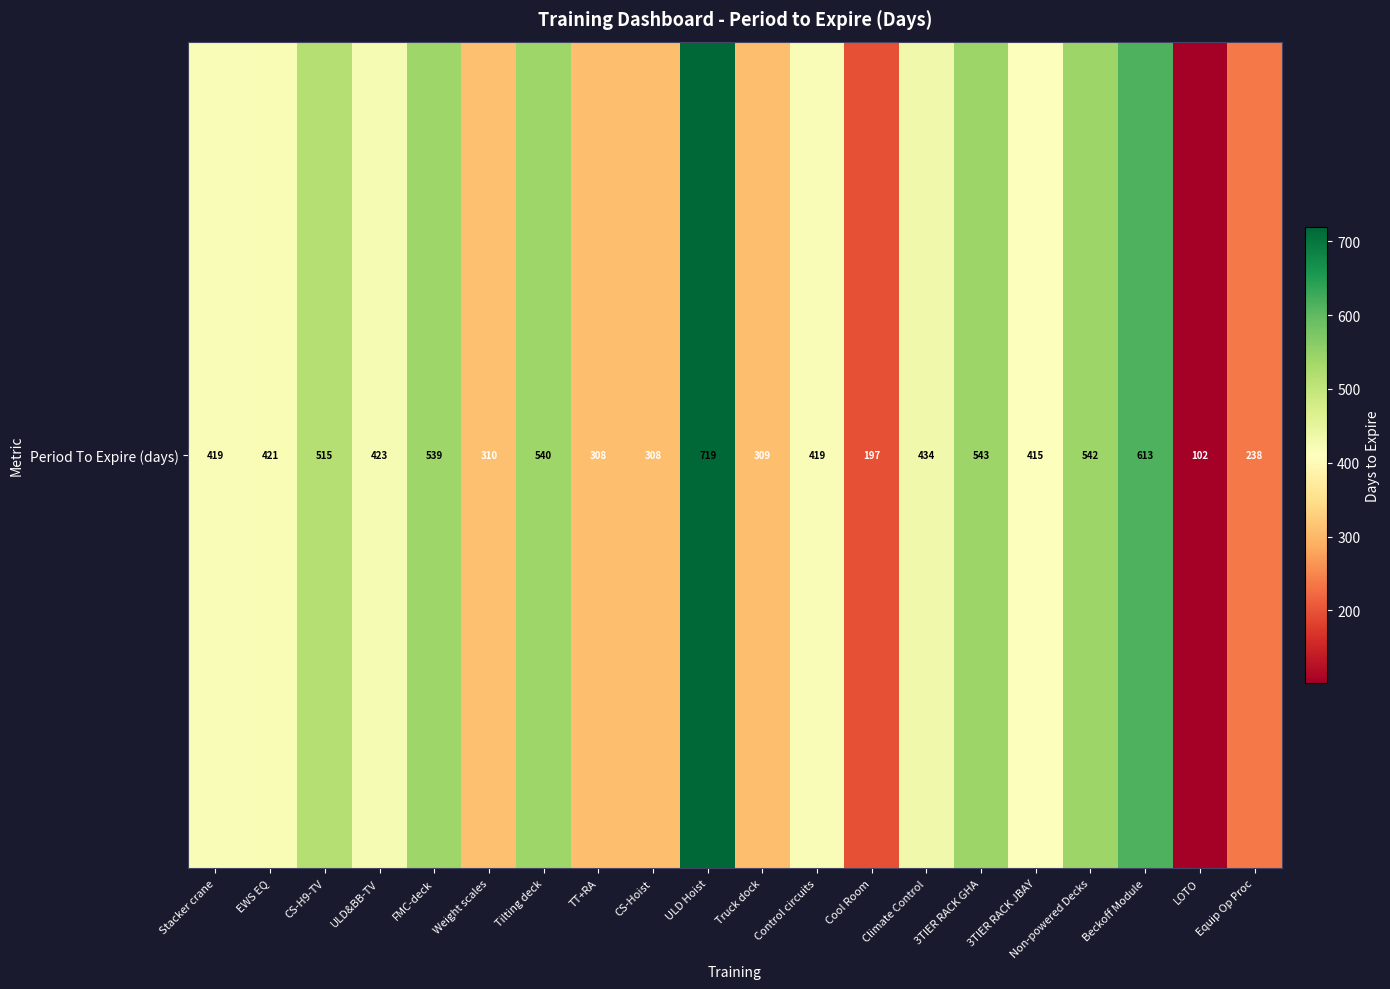

Where does the data first go above 421?

CS-H9-TV